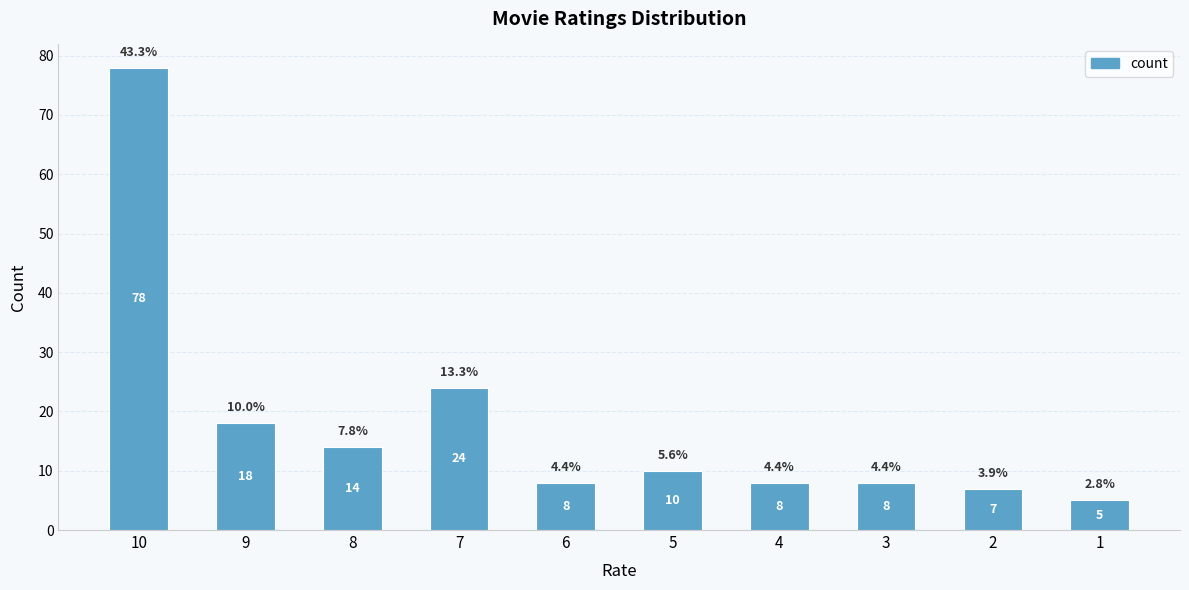

Reading left to right, list all the values displayed in this chart.

78	18	14	24	8	10	8	8	7	5